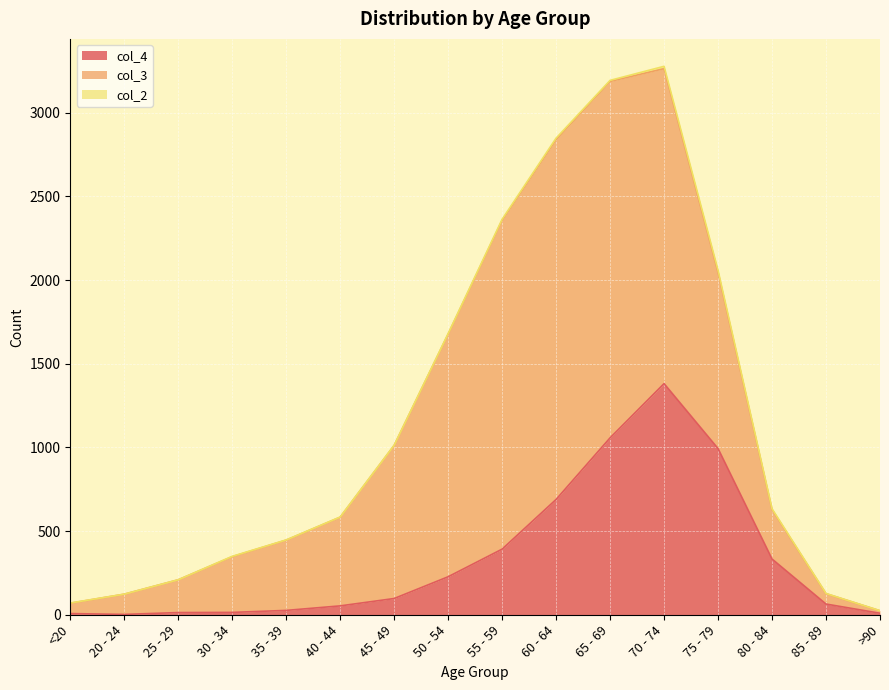

Which has a higher value, <20 or 35 - 39?

35 - 39